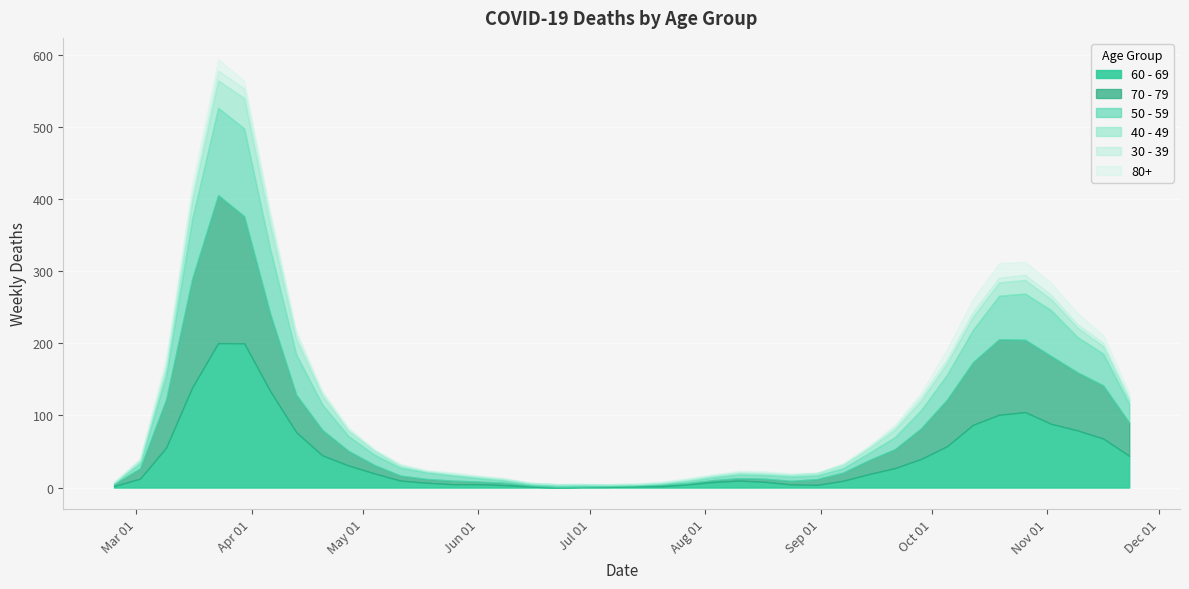

Where is the first local maximum for 60 - 69?

2020-03-23